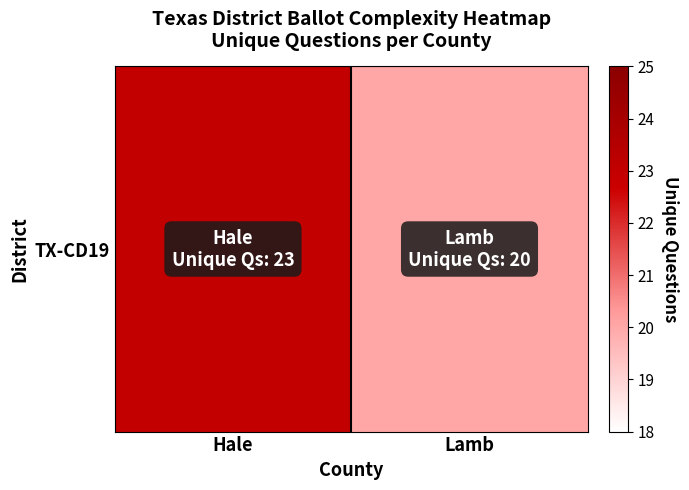

What is the ratio of the value at Hale to the value at Lamb?

1.1